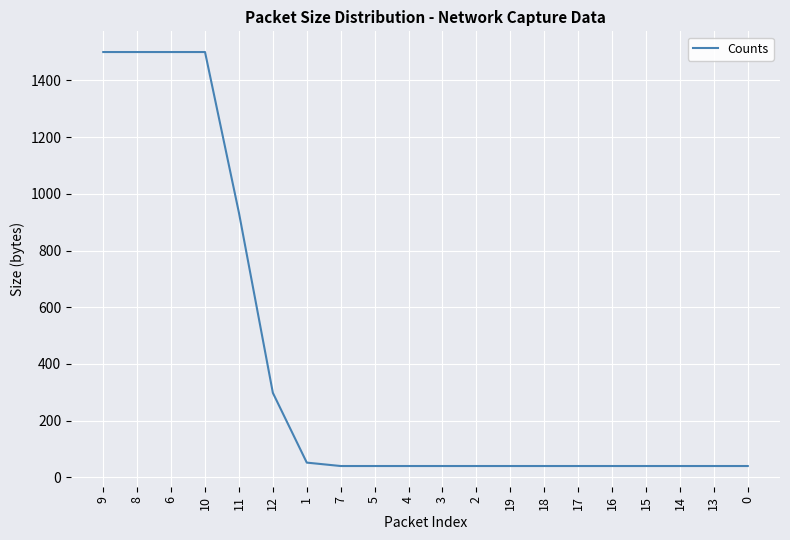

Is it true that the value at 9 is 347?

False